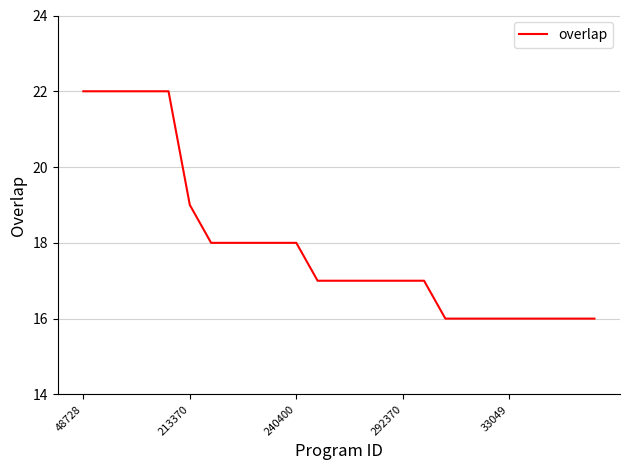

What is the difference between the maximum and minimum values?

6